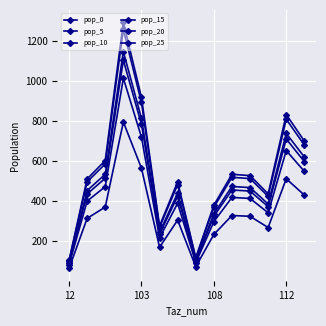

Which series has the largest total across all categories?

pop_0